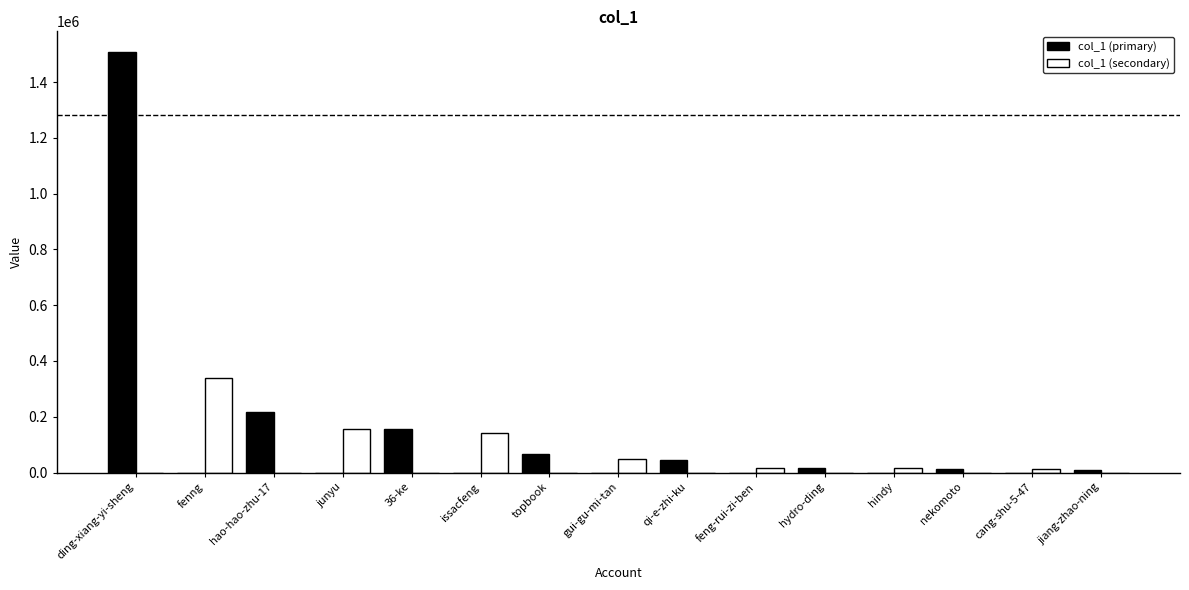

True or false: col_1 (secondary) has a value of 208886 at issacfeng.

False